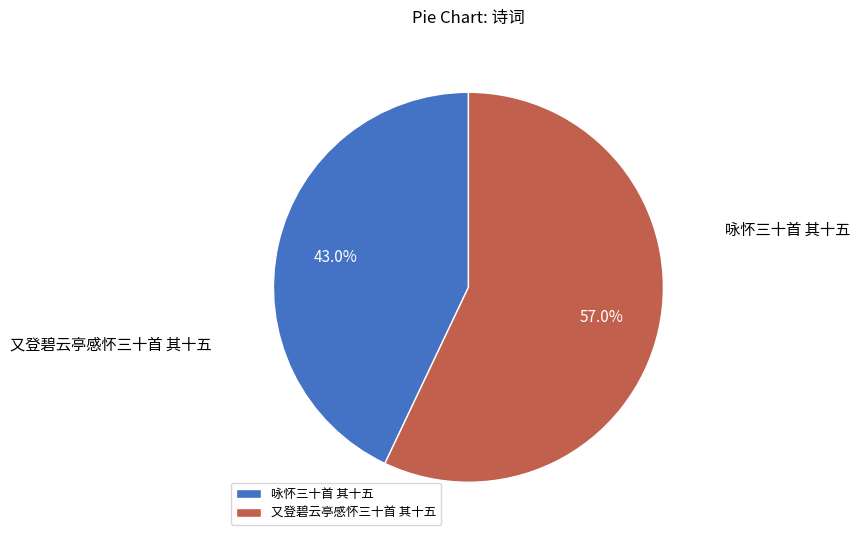

What portion of the pie excludes 咏怀三十首 其十五?

57.0%